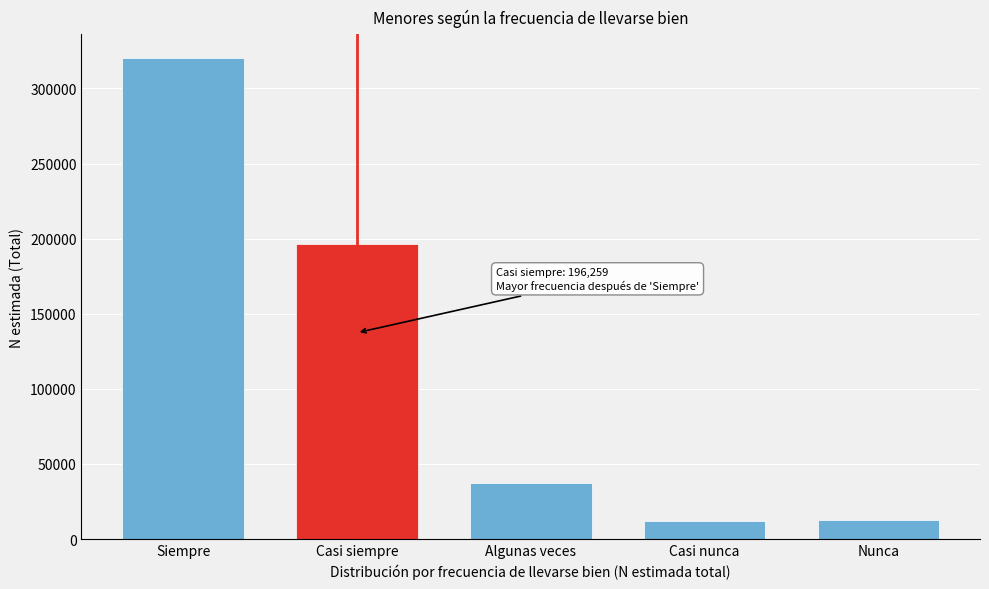

Is it true that the value at Casi siempre is 45348?

False